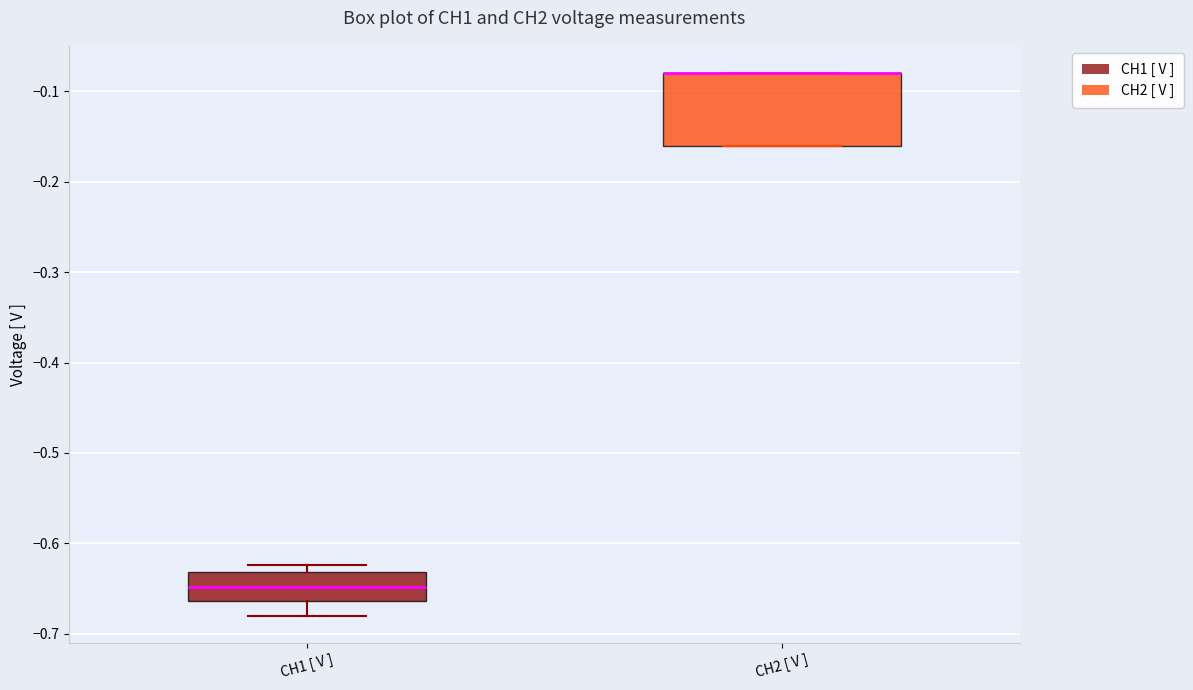

Reading left to right, transcribe this box plot: for each box, give where its median line is, the range the box spans, and where its two whiskers end, as read against the y-axis. The values are not printed on the chart, so give them approximately, as read against the axis.

CH1 [ V ]: median -0.65, box -0.66 to -0.63, whiskers -0.68 to -0.62
CH2 [ V ]: median -0.08 (drawn on the box's upper edge), box -0.16 to -0.08, whiskers -0.16 to -0.08